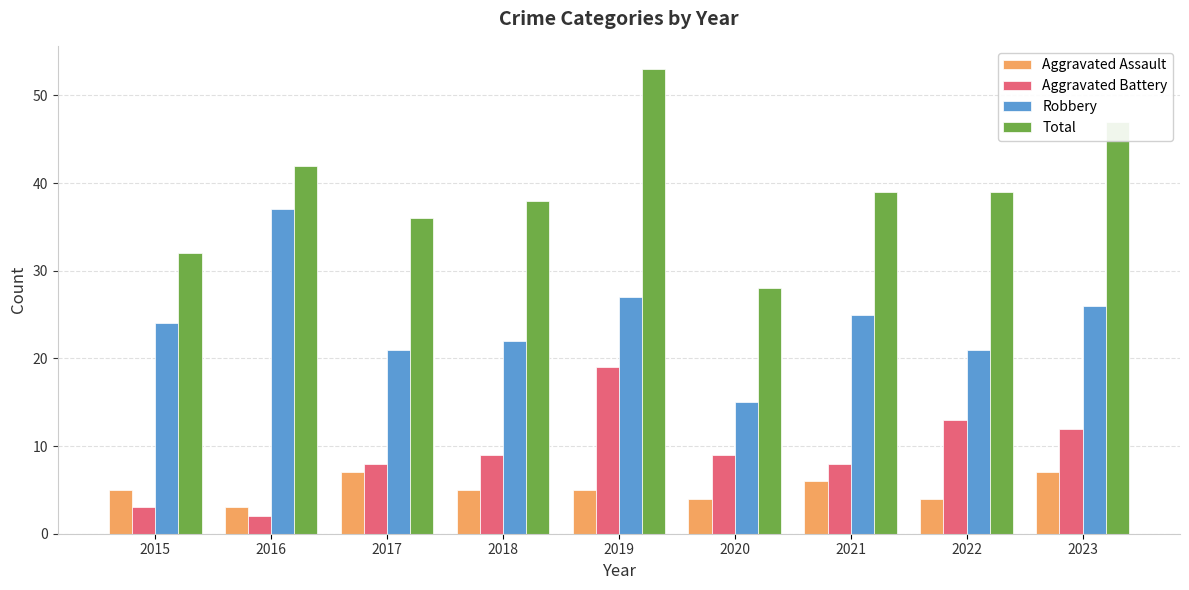

What is the total value across all series at 2018?

74